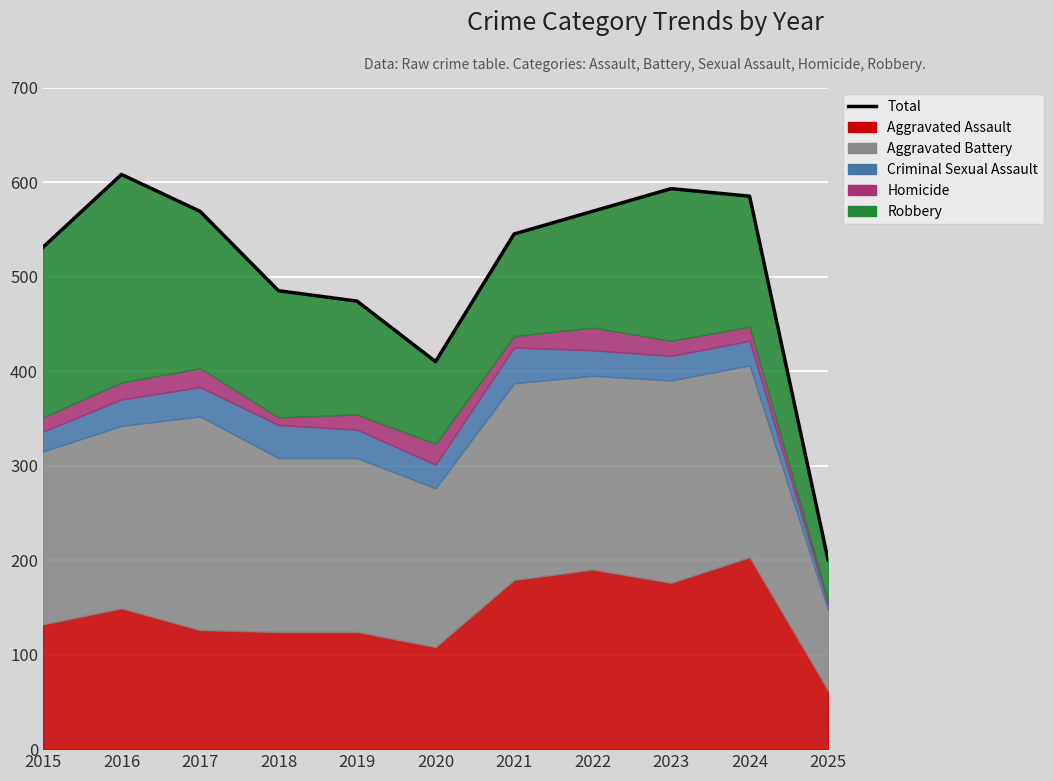

Read the value at 2016, to the nearest 5.

610